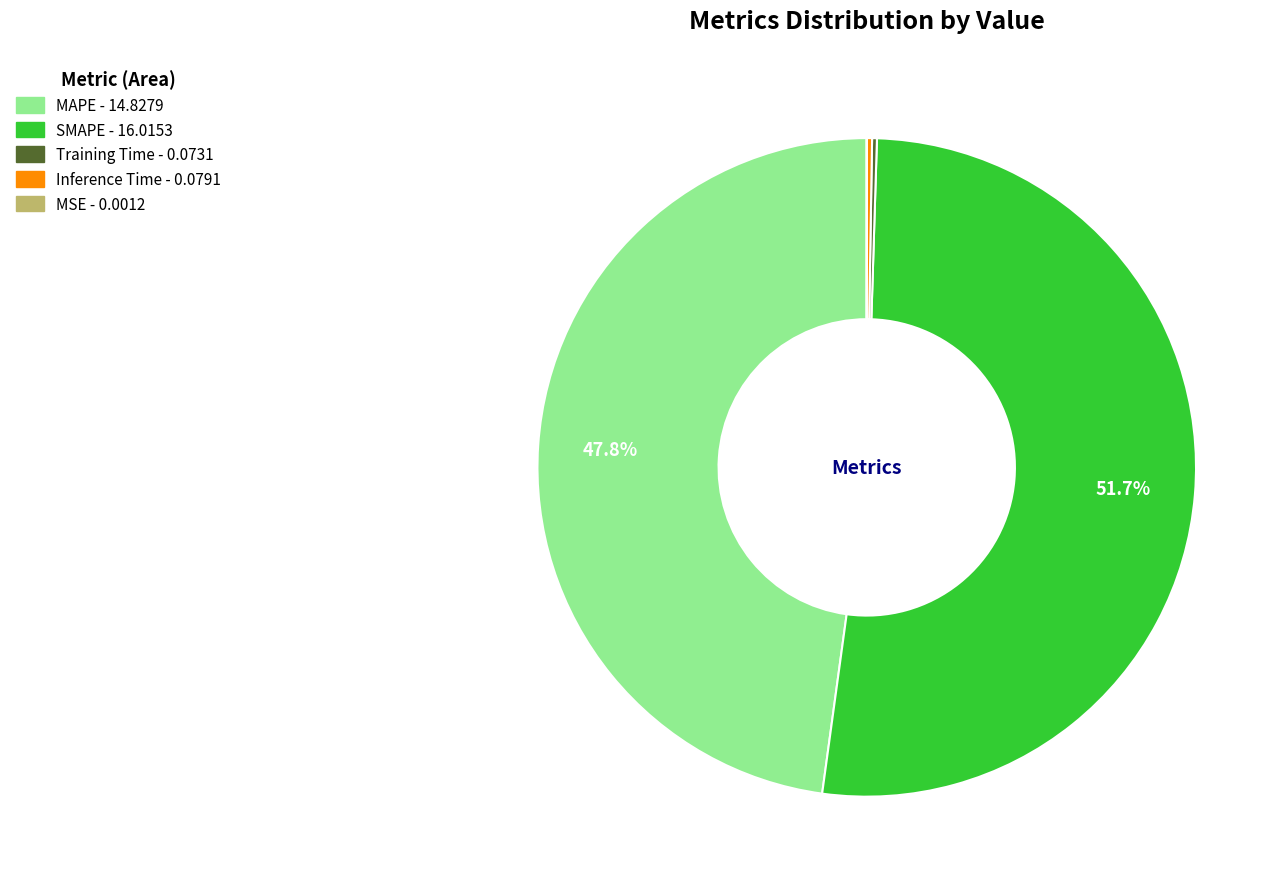

Is there a majority slice in this chart?

Yes